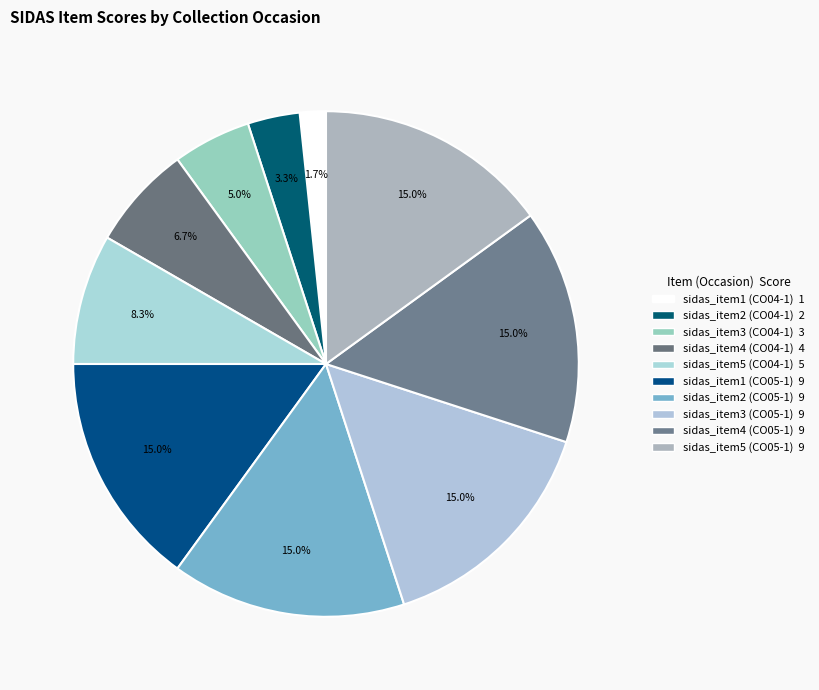

How many slices are in this pie chart?

10